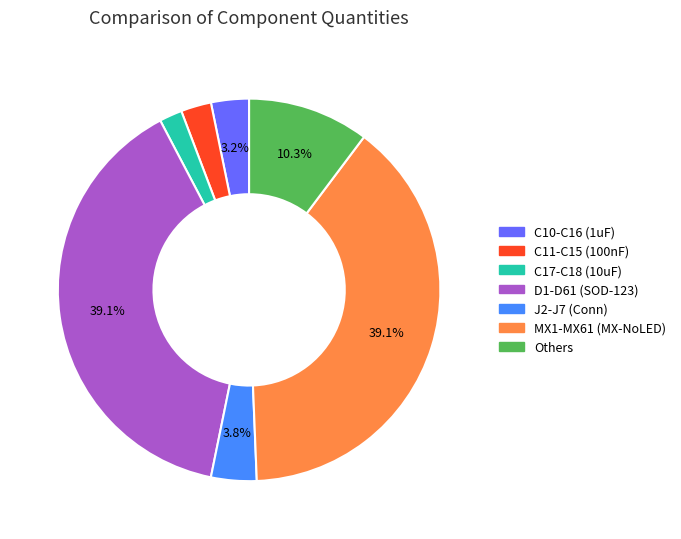

Count the number of slices in the pie.

7